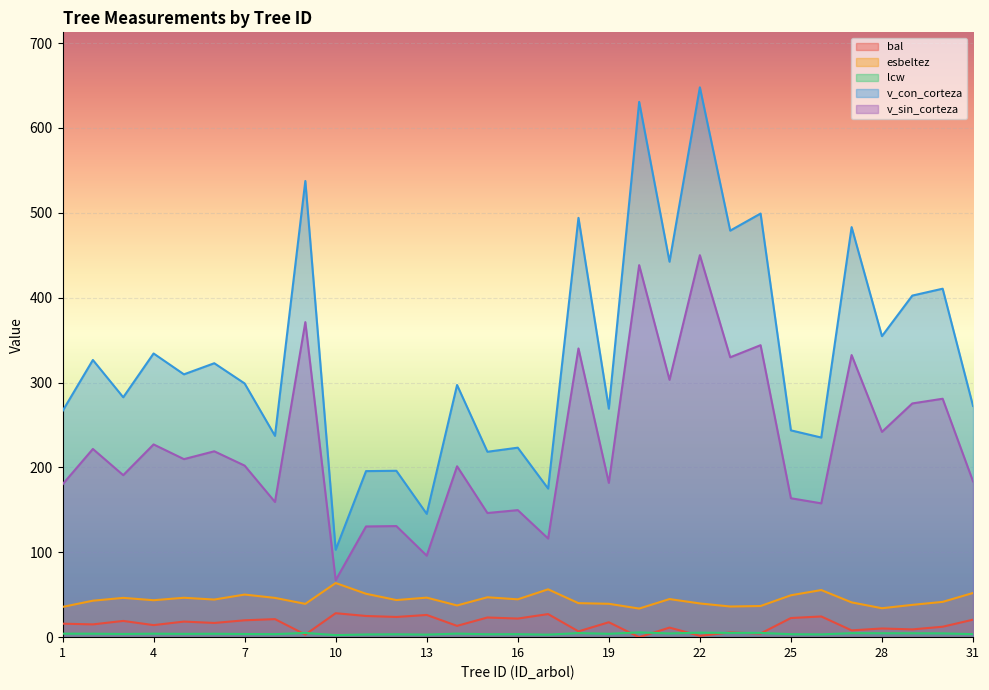

What is the difference between the maximum and minimum values in the esbeltez series?

30.1